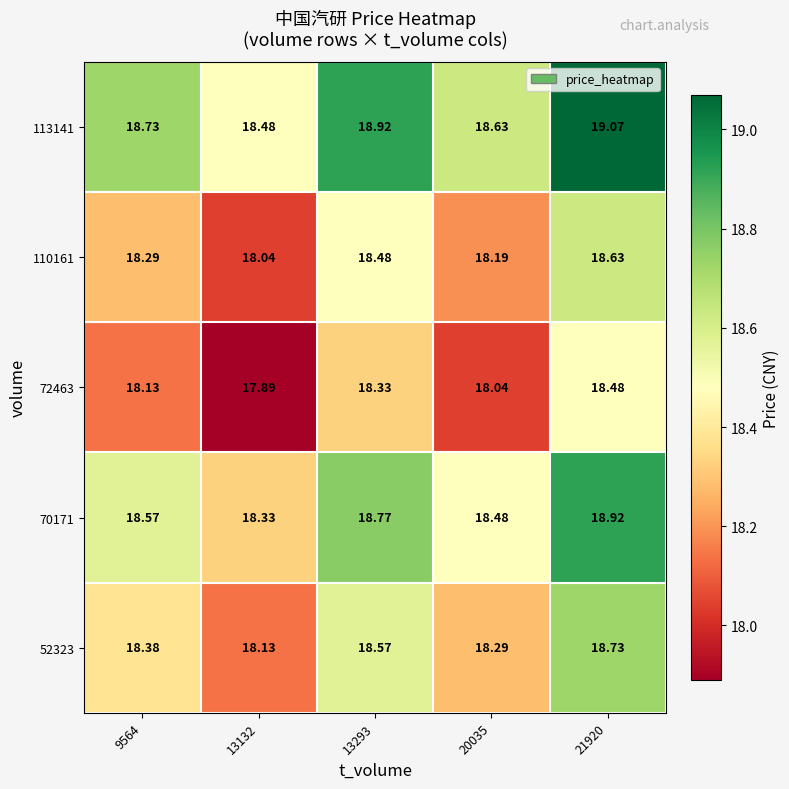

Is the value of 52323 at 13132 greater than the value of 72463 at 21920?

No